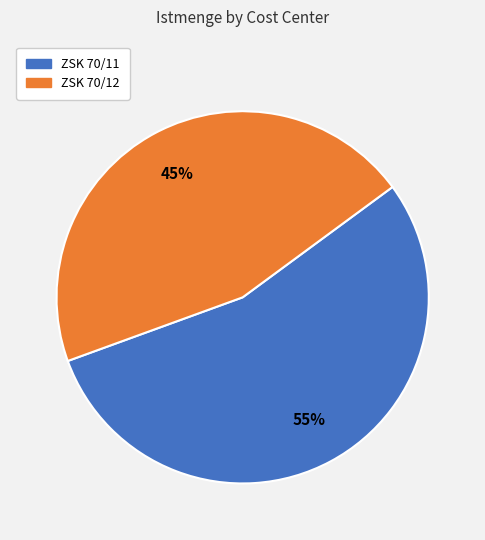

What percentage is the ZSK 70/12 slice, to the nearest percent?

45%